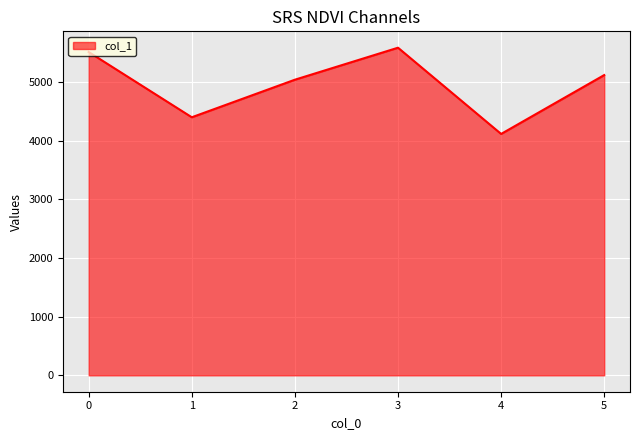

How many lines are shown in the chart?

1